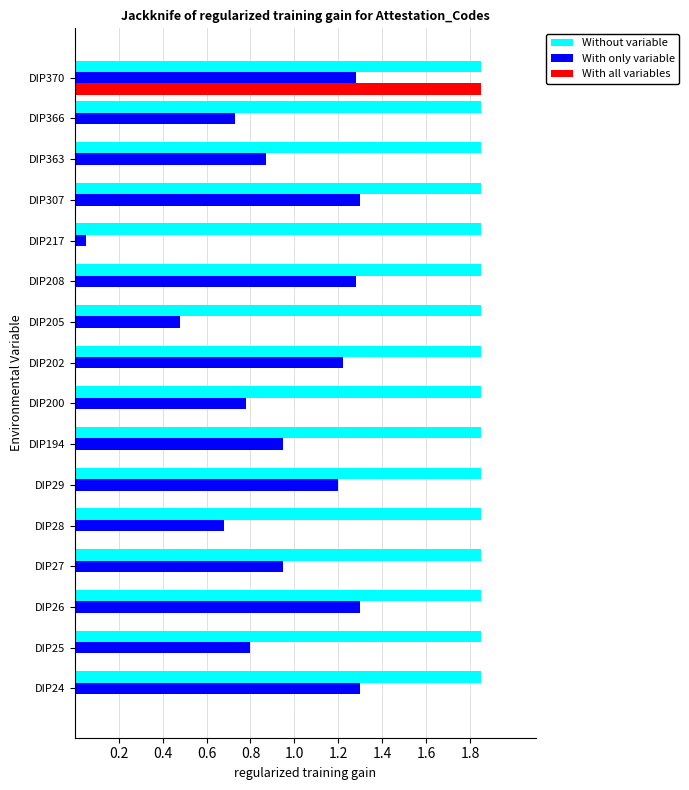

What is the sum of all With only variable values?

15.2